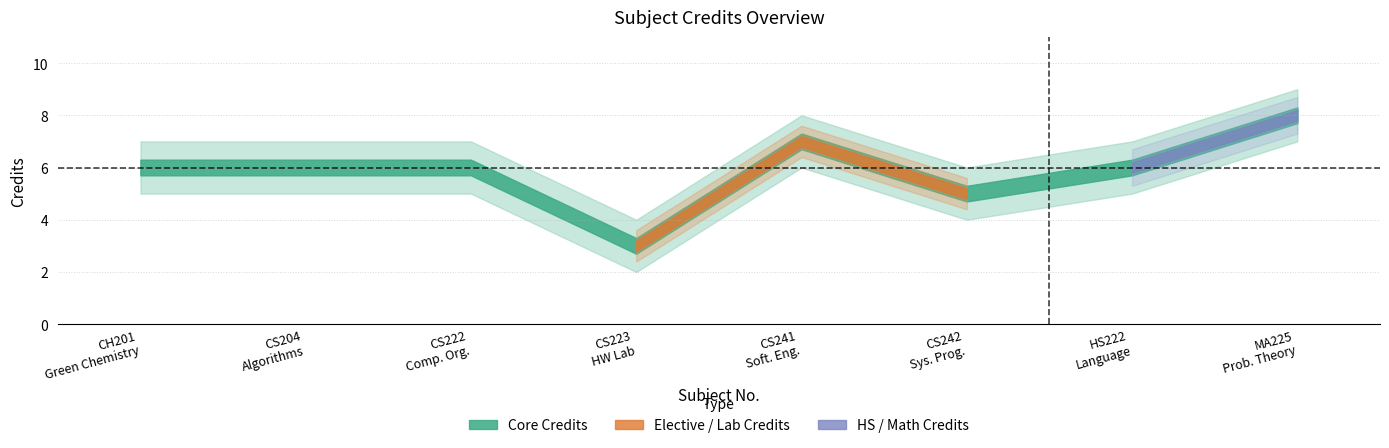

Count the number of data series in this chart.

3